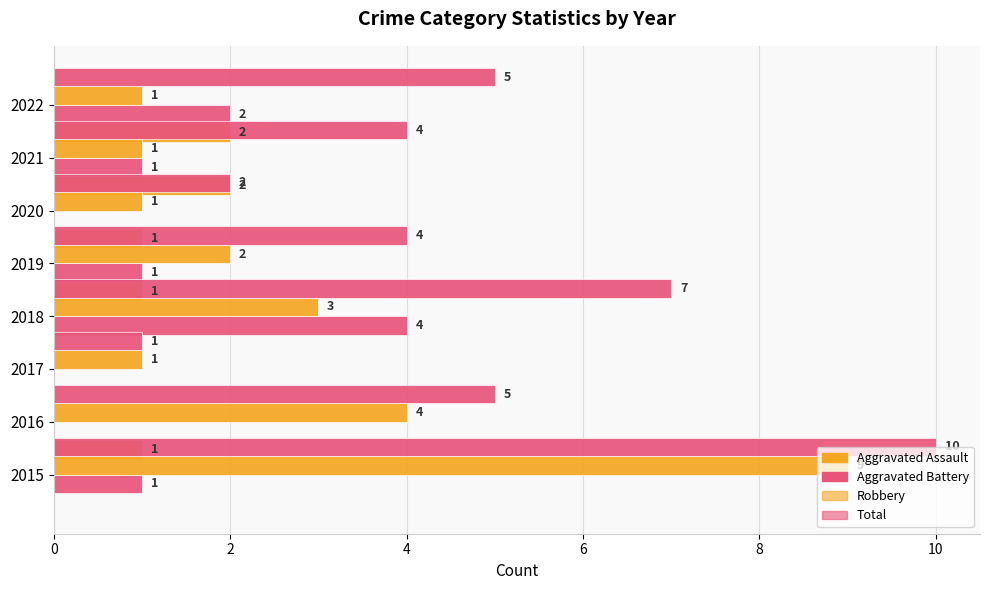

The value of Robbery at 2016 is 4. True or false?

True